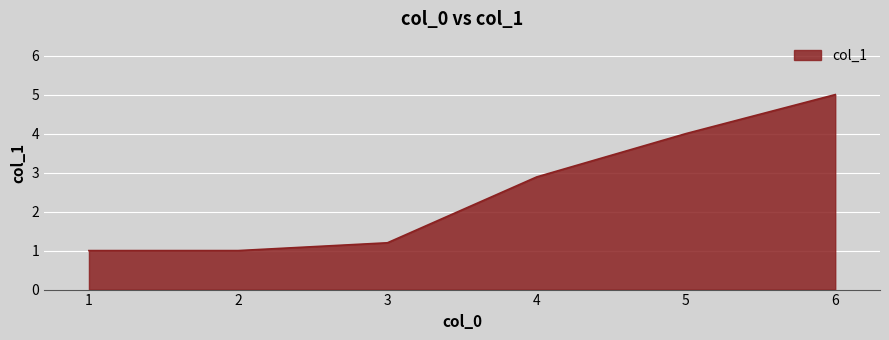

What is the change in value from 4 to 6?

+2.1